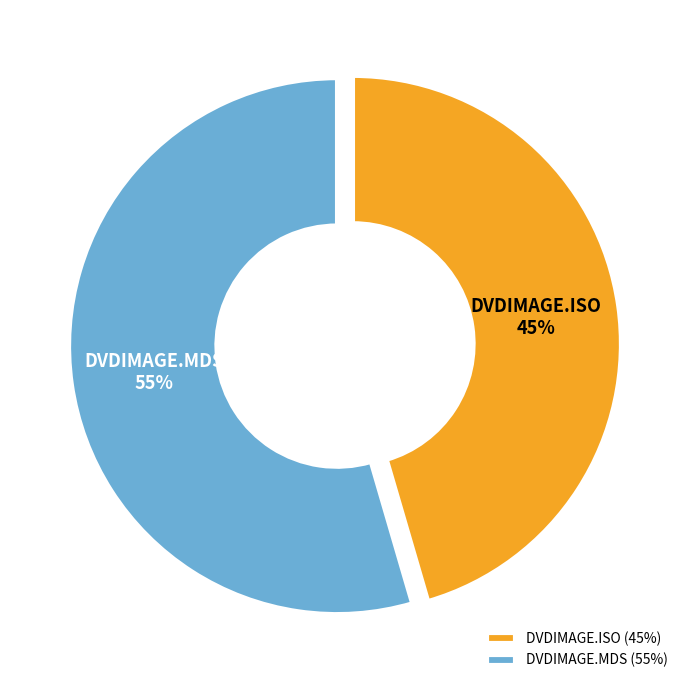

Combined, do DVDIMAGE.MDS and DVDIMAGE.ISO account for over 50%?

Yes